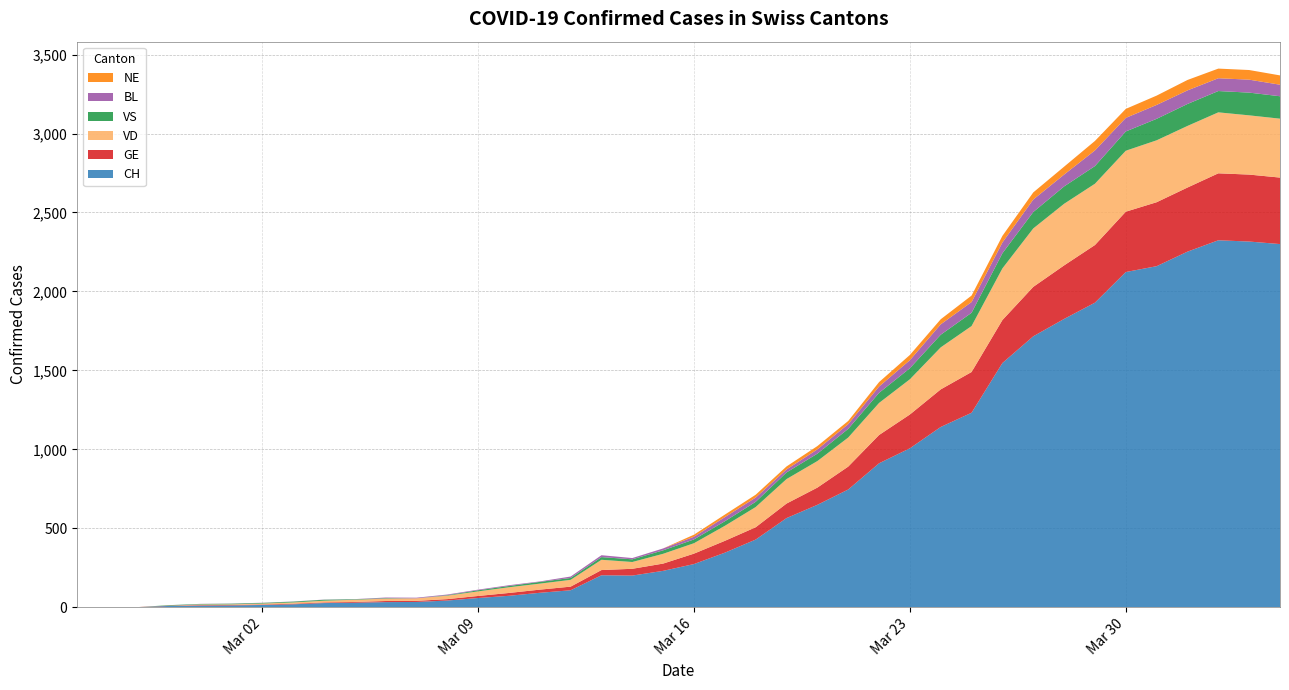

Reading left to right, extract all data points from this chart.

CH: 2020-02-25=0	2020-02-26=1	2020-02-27=1	2020-02-28=9	2020-02-29=11	2020-03-01=12	2020-03-02=15	2020-03-03=19	2020-03-04=27	2020-03-05=29	2020-03-06=33	2020-03-07=34	2020-03-08=43	2020-03-09=59	2020-03-10=73	2020-03-11=92	2020-03-12=108	2020-03-13=203	2020-03-14=201	2020-03-15=231	2020-03-16=274	2020-03-17=346	2020-03-18=429	2020-03-19=565	2020-03-20=649	2020-03-21=746	2020-03-22=912	2020-03-23=1007	2020-03-24=1142	2020-03-25=1232	2020-03-26=1547	2020-03-27=1716	2020-03-28=1826	2020-03-29=1929	2020-03-30=2123	2020-03-31=2160	2020-04-01=2252	2020-04-02=2324	2020-04-03=2316	2020-04-04=2300
GE: 2020-02-25=0	2020-02-26=1	2020-02-27=1	2020-02-28=2	2020-02-29=3	2020-03-01=3	2020-03-02=3	2020-03-03=4	2020-03-04=4	2020-03-05=5	2020-03-06=7	2020-03-07=7	2020-03-08=9	2020-03-09=13	2020-03-10=18	2020-03-11=20	2020-03-12=23	2020-03-13=33	2020-03-14=43	2020-03-15=46	2020-03-16=66	2020-03-17=75	2020-03-18=78	2020-03-19=92	2020-03-20=109	2020-03-21=145	2020-03-22=179	2020-03-23=214	2020-03-24=238	2020-03-25=258	2020-03-26=272	2020-03-27=313	2020-03-28=339	2020-03-29=365	2020-03-30=382	2020-03-31=405	2020-04-01=406	2020-04-02=424	2020-04-03=424	2020-04-04=421
VD: 2020-02-25=0	2020-02-26=0	2020-02-27=0	2020-02-28=0	2020-02-29=4	2020-03-01=4	2020-03-02=6	2020-03-03=8	2020-03-04=11	2020-03-05=14	2020-03-06=15	2020-03-07=16	2020-03-08=22	2020-03-09=29	2020-03-10=36	2020-03-11=38	2020-03-12=43	2020-03-13=65	2020-03-14=43	2020-03-15=62	2020-03-16=66	2020-03-17=95	2020-03-18=128	2020-03-19=155	2020-03-20=168	2020-03-21=184	2020-03-22=203	2020-03-23=223	2020-03-24=266	2020-03-25=291	2020-03-26=327	2020-03-27=370	2020-03-28=390	2020-03-29=388	2020-03-30=386	2020-03-31=392	2020-04-01=390	2020-04-02=386	2020-04-03=375	2020-04-04=373
VS: 2020-02-25=0	2020-02-26=0	2020-02-27=0	2020-02-28=3	2020-02-29=3	2020-03-01=4	2020-03-02=4	2020-03-03=5	2020-03-04=6	2020-03-05=3	2020-03-06=3	2020-03-07=0	2020-03-08=3	2020-03-09=7	2020-03-10=8	2020-03-11=11	2020-03-12=12	2020-03-13=17	2020-03-14=17	2020-03-15=22	2020-03-16=24	2020-03-17=29	2020-03-18=33	2020-03-19=42	2020-03-20=47	2020-03-21=55	2020-03-22=64	2020-03-23=70	2020-03-24=80	2020-03-25=84	2020-03-26=96	2020-03-27=104	2020-03-28=110	2020-03-29=112	2020-03-30=122	2020-03-31=136	2020-04-01=139	2020-04-02=135	2020-04-03=144	2020-04-04=142
BL: 2020-02-25=0	2020-02-26=0	2020-02-27=0	2020-02-28=0	2020-02-29=1	2020-03-01=1	2020-03-02=1	2020-03-03=1	2020-03-04=1	2020-03-05=1	2020-03-06=4	2020-03-07=4	2020-03-08=4	2020-03-09=4	2020-03-10=5	2020-03-11=3	2020-03-12=9	2020-03-13=12	2020-03-14=8	2020-03-15=12	2020-03-16=17	2020-03-17=26	2020-03-18=27	2020-03-19=19	2020-03-20=27	2020-03-21=30	2020-03-22=40	2020-03-23=51	2020-03-24=66	2020-03-25=68	2020-03-26=68	2020-03-27=79	2020-03-28=75	2020-03-29=99	2020-03-30=86	2020-03-31=88	2020-04-01=86	2020-04-02=81	2020-04-03=82	2020-04-04=73
NE: 2020-02-25=0	2020-02-26=0	2020-02-27=0	2020-02-28=0	2020-02-29=0	2020-03-01=0	2020-03-02=0	2020-03-03=0	2020-03-04=0	2020-03-05=0	2020-03-06=0	2020-03-07=0	2020-03-08=0	2020-03-09=0	2020-03-10=0	2020-03-11=0	2020-03-12=0	2020-03-13=0	2020-03-14=0	2020-03-15=0	2020-03-16=13	2020-03-17=16	2020-03-18=18	2020-03-19=19	2020-03-20=21	2020-03-21=20	2020-03-22=28	2020-03-23=33	2020-03-24=32	2020-03-25=41	2020-03-26=42	2020-03-27=45	2020-03-28=50	2020-03-29=60	2020-03-30=57	2020-03-31=59	2020-04-01=66	2020-04-02=61	2020-04-03=61	2020-04-04=59